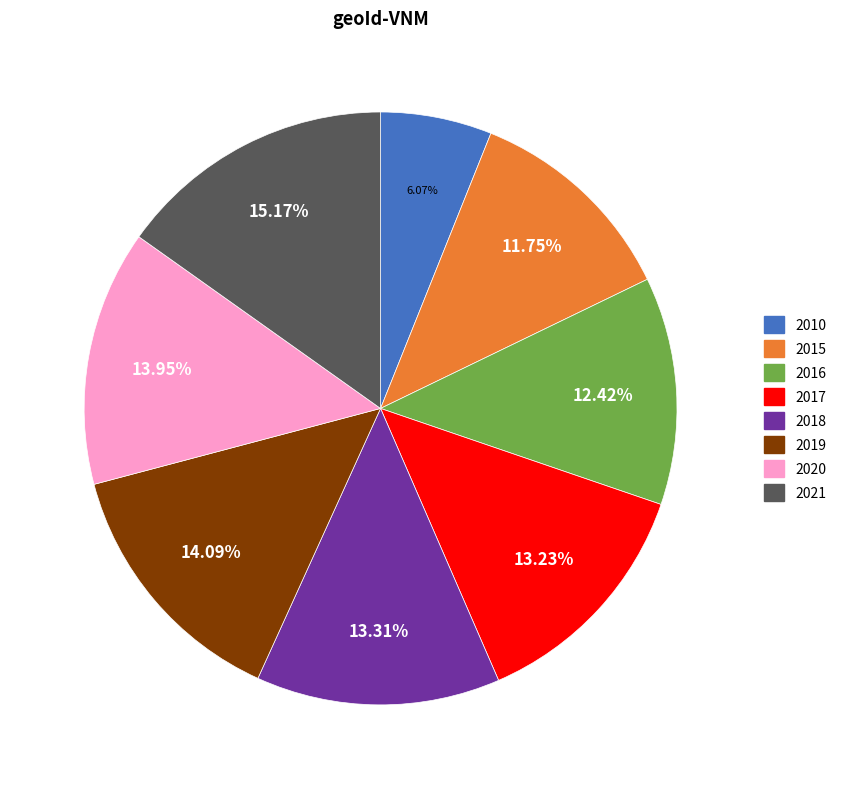

Which slice is the largest?

2021